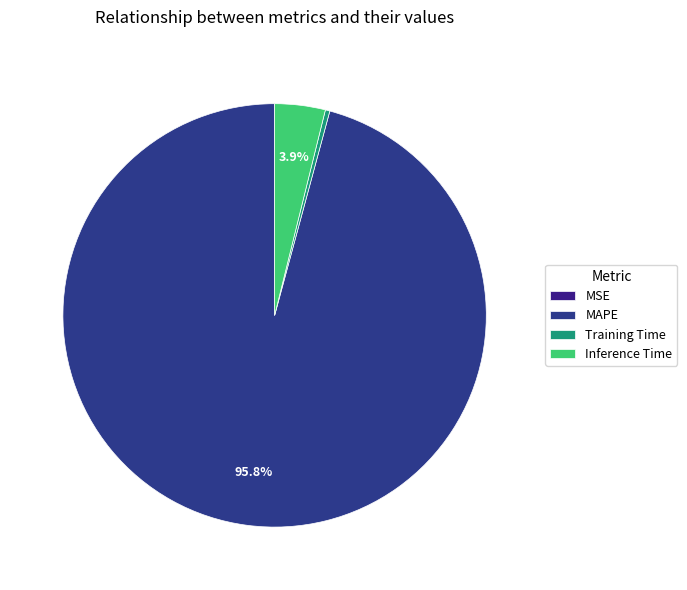

Is MAPE the majority of the pie?

Yes